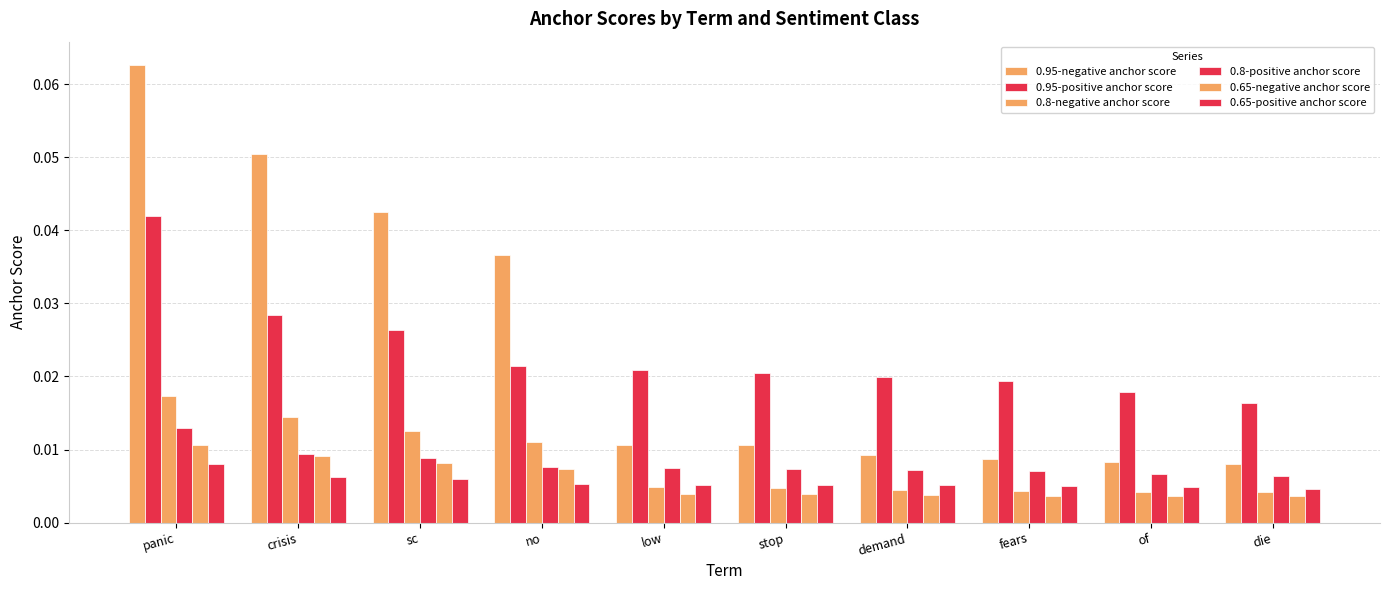

How many bars are there in each group?

6